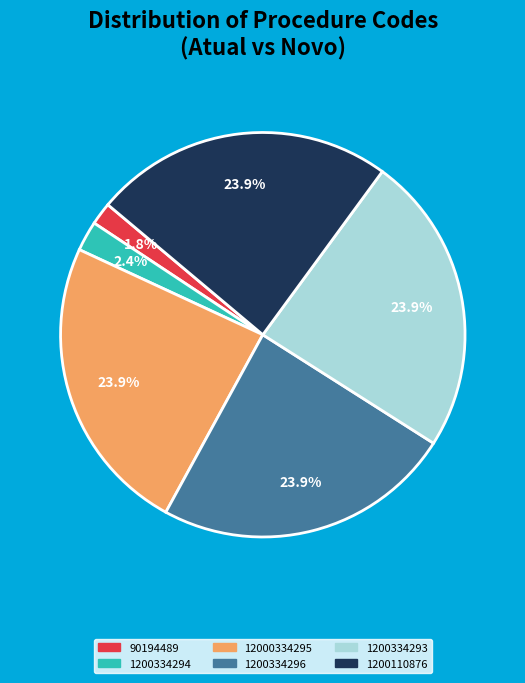

How many slices are in this pie chart?

6